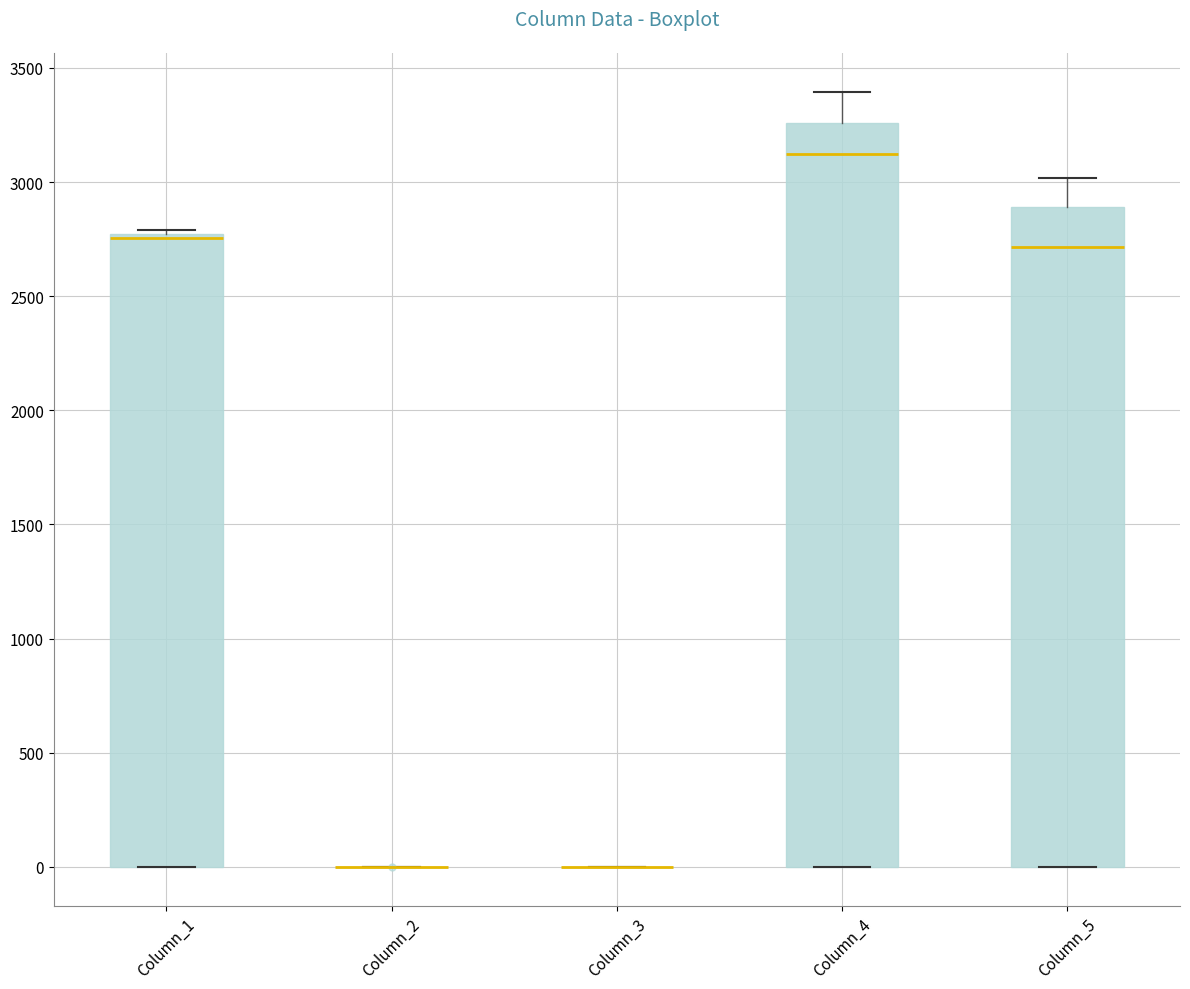

Reading left to right, read every box against the y-axis: the position of its median line, the range the box covers, and the ends of its whiskers. The values are not printed on the chart, so give them approximately, as read against the axis.

Column_1: median 2750 (just below the box's upper edge), box 0 to 2750, whiskers 0 to 2800
Column_2: box collapsed to a line at 0, whiskers 0 to 0
Column_3: box collapsed to a line at 0, whiskers 0 to 0
Column_4: median 3100, box 0 to 3250, whiskers 0 to 3400
Column_5: median 2700, box 0 to 2900, whiskers 0 to 3000